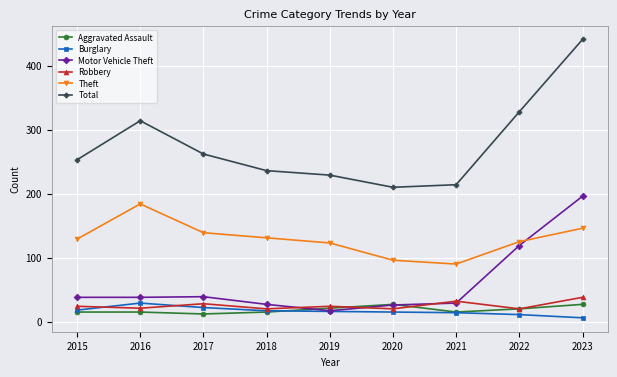

True or false: Motor Vehicle Theft and Total intersect in this chart.

False